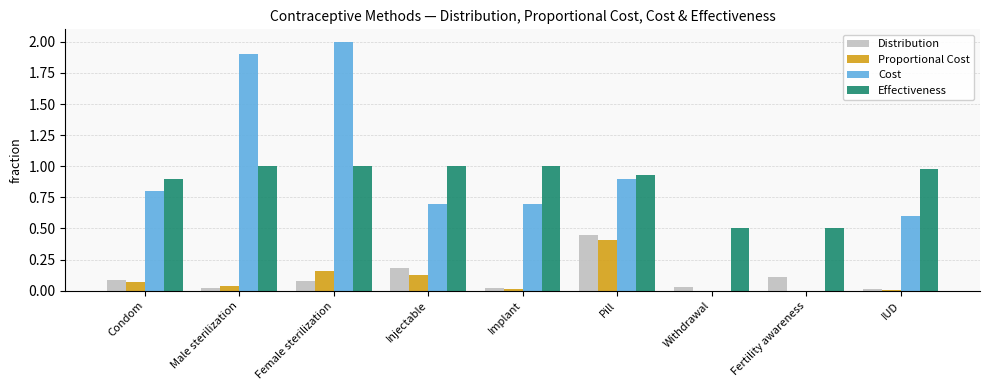

Count the number of categories in the chart.

9